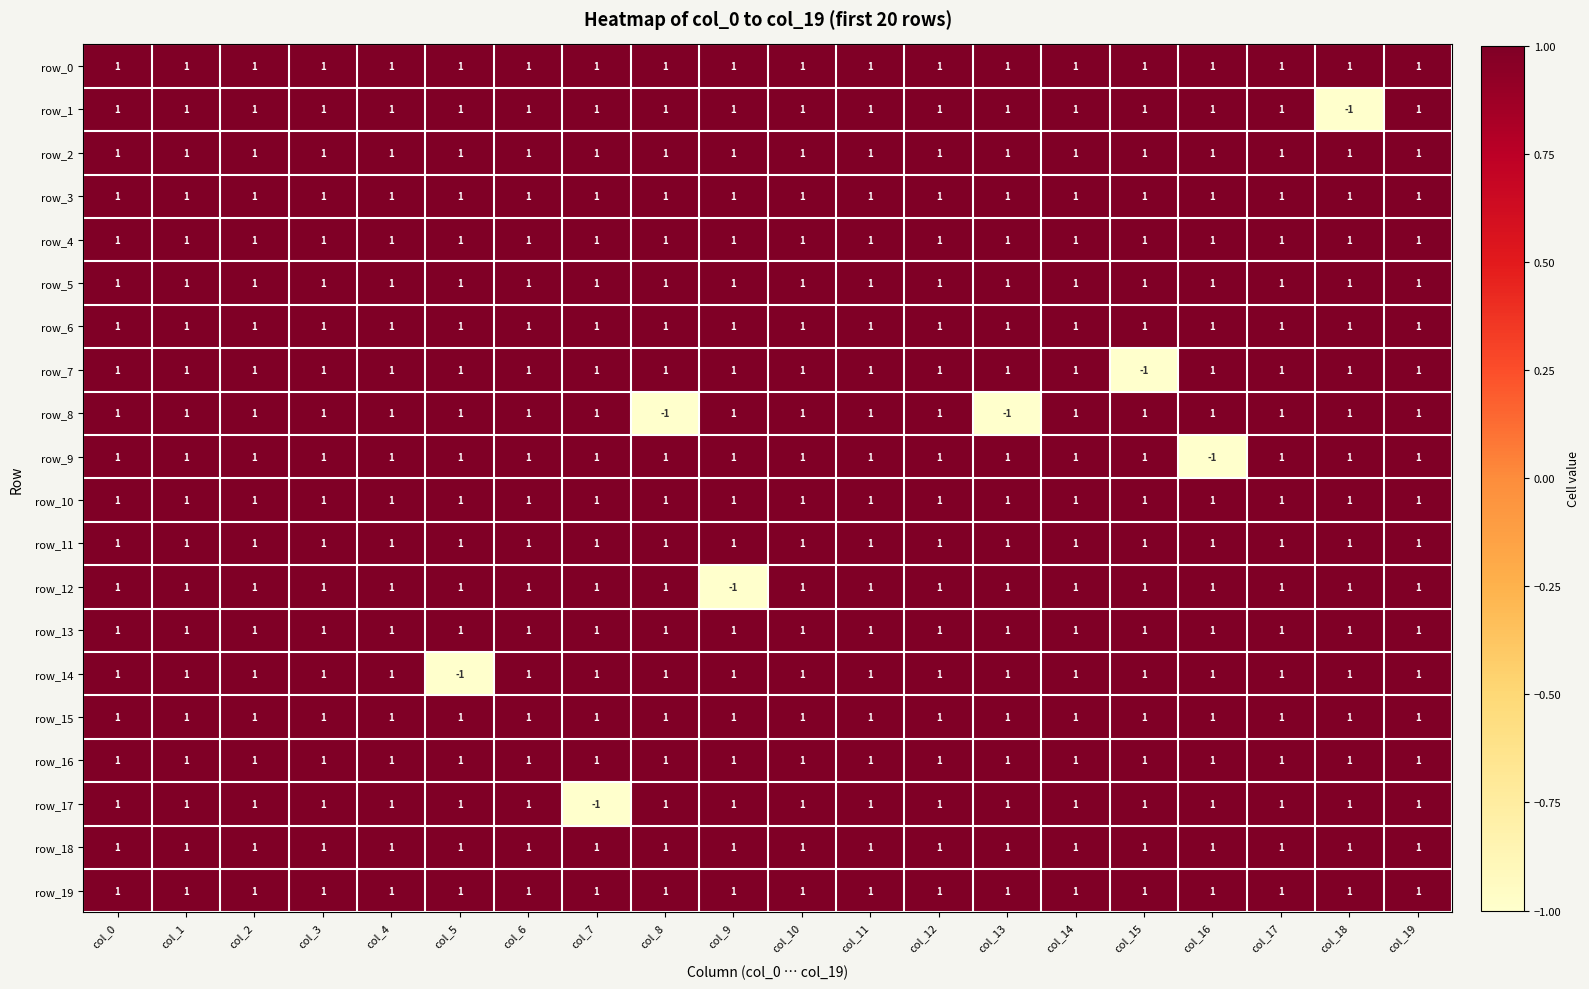

At how many categories does at least one series exceed 0?

20